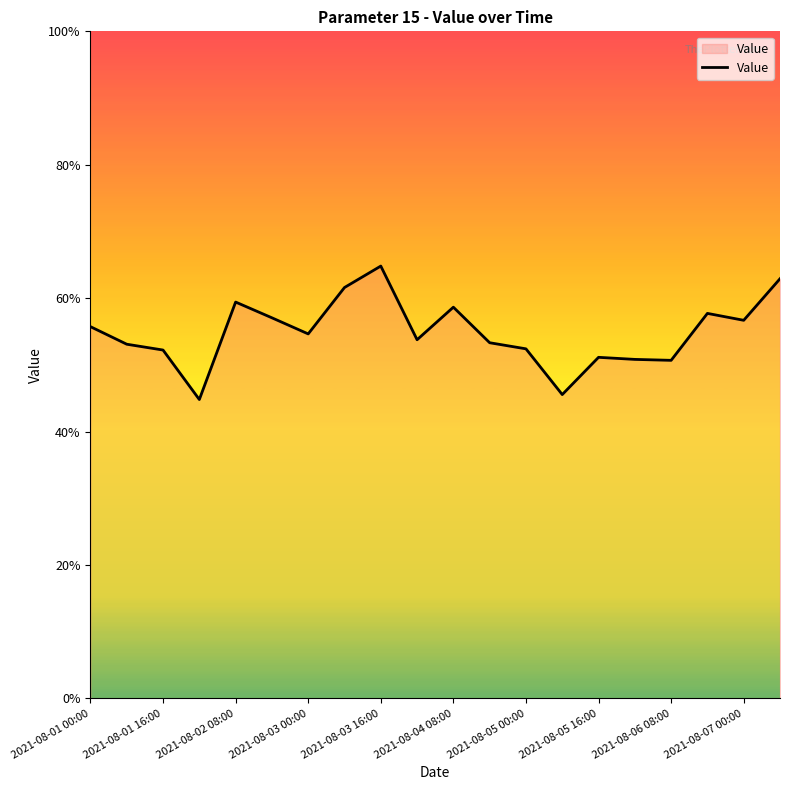

Is this an area chart (filled region under the line)?

Yes